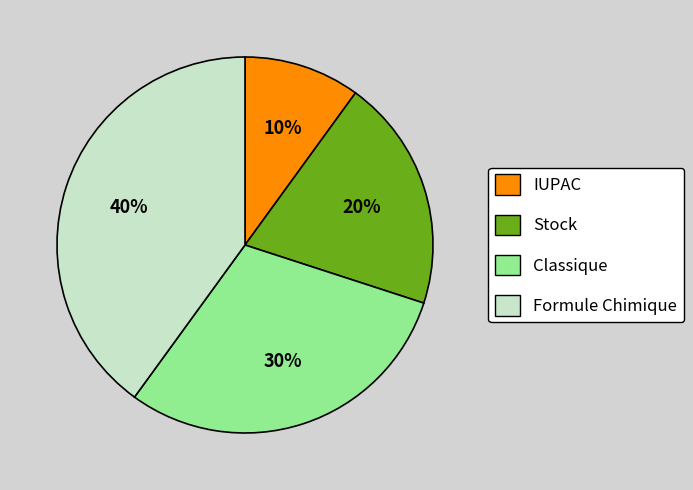

What is the smallest slice in the pie chart?

IUPAC